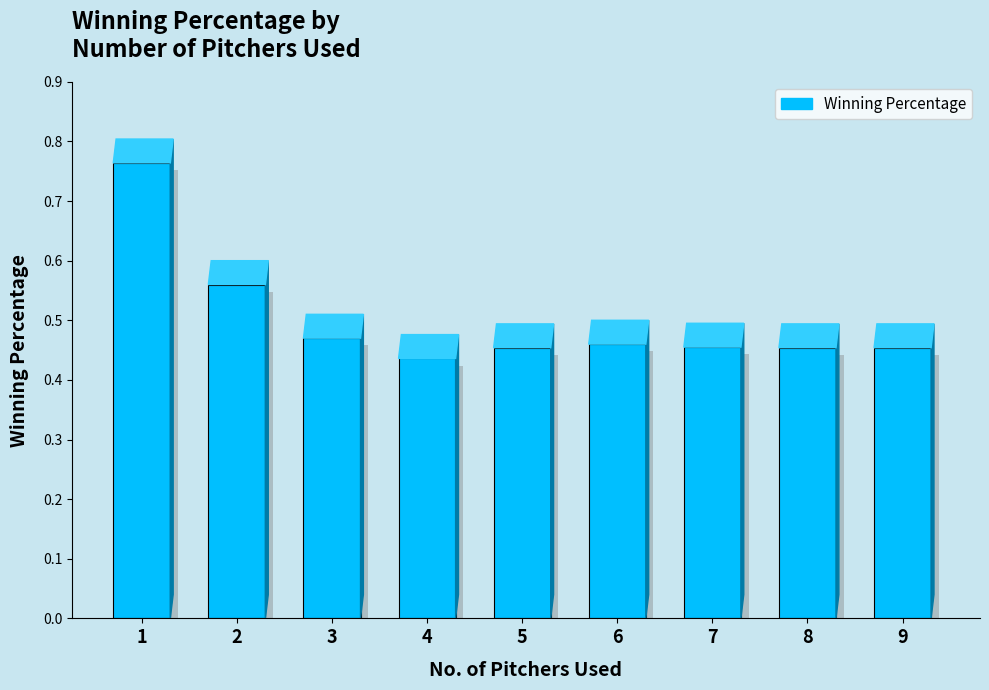

List the labels in order of value, smallest first.

4, 5, 8, 9, 7, 6, 3, 2, 1